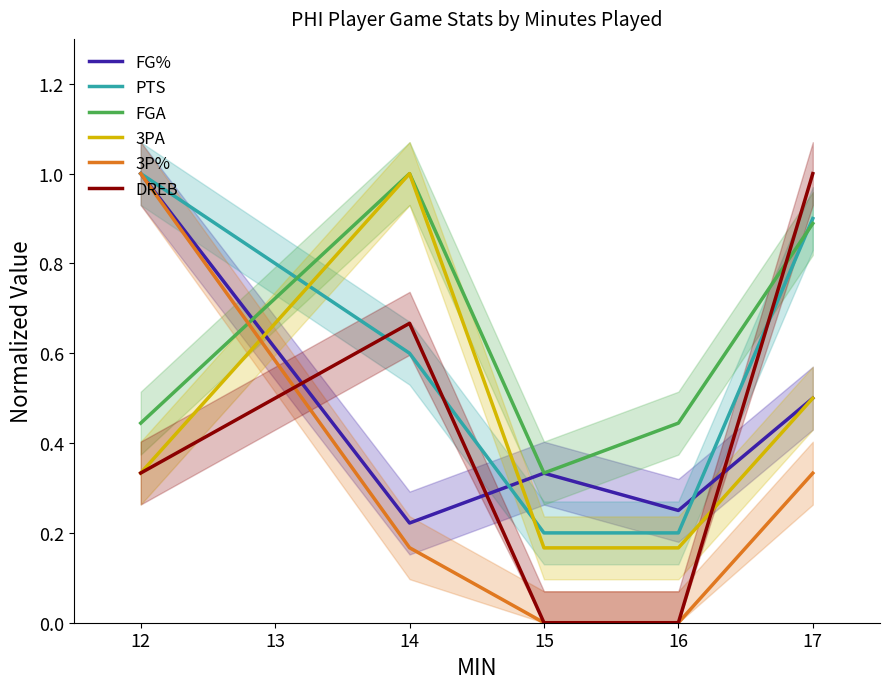

Is it true that FGA equals 0.9 at 17?

True